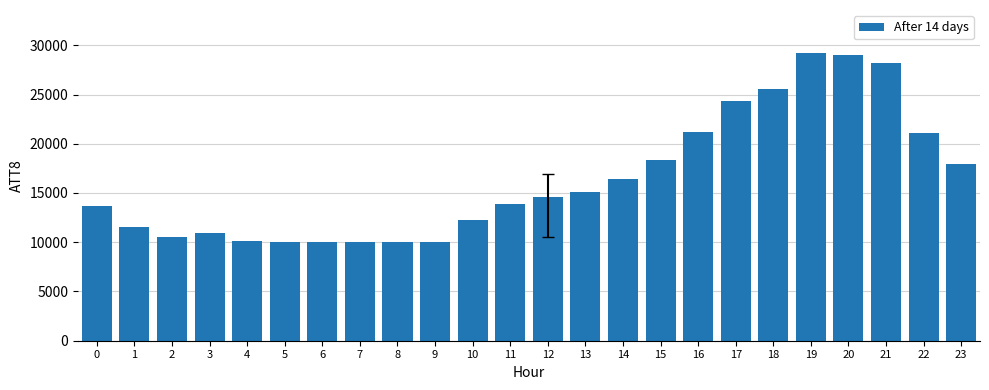

Is it true that the value at 8 is 10000?

True